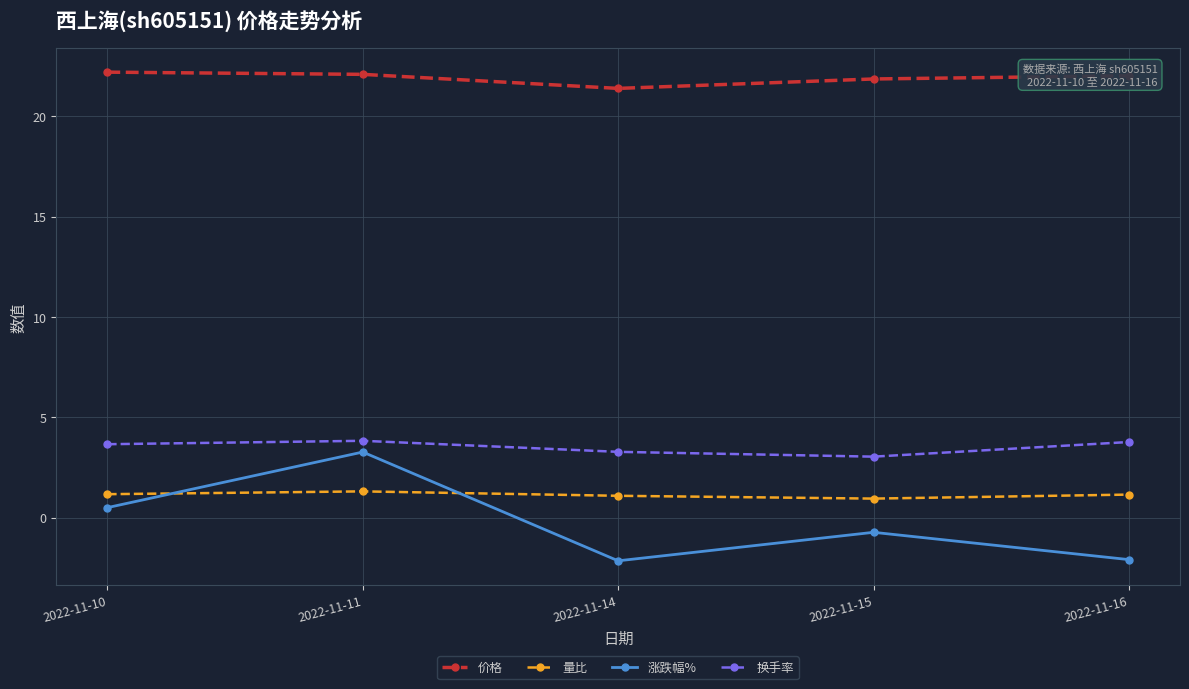

What is the sum of all 价格 values?

109.6